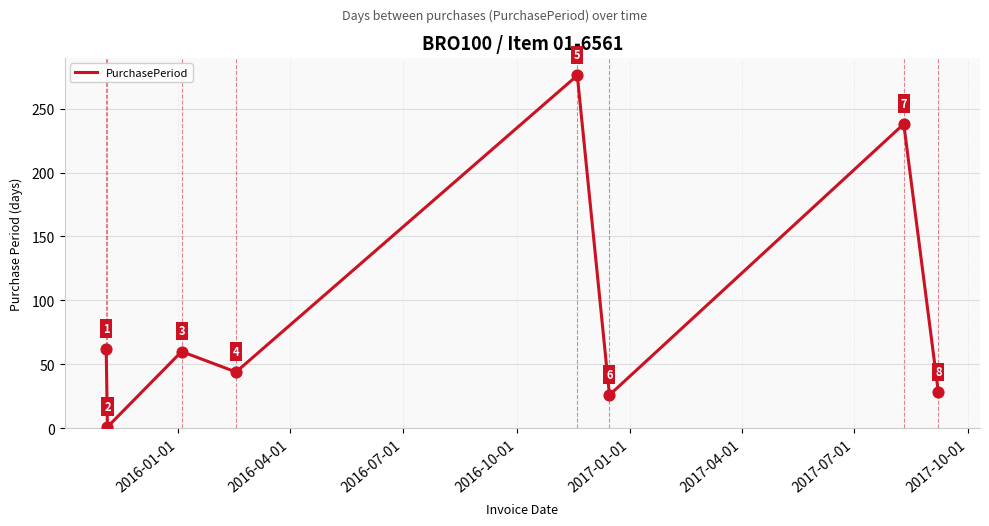

True or false: the data has more than 2 interior local peaks.

True